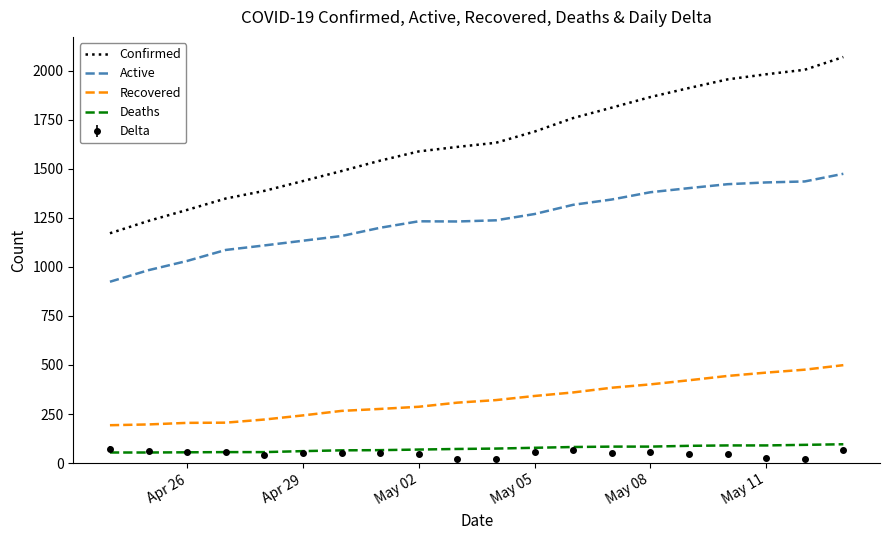

Which series has the largest total across all categories?

Confirmed